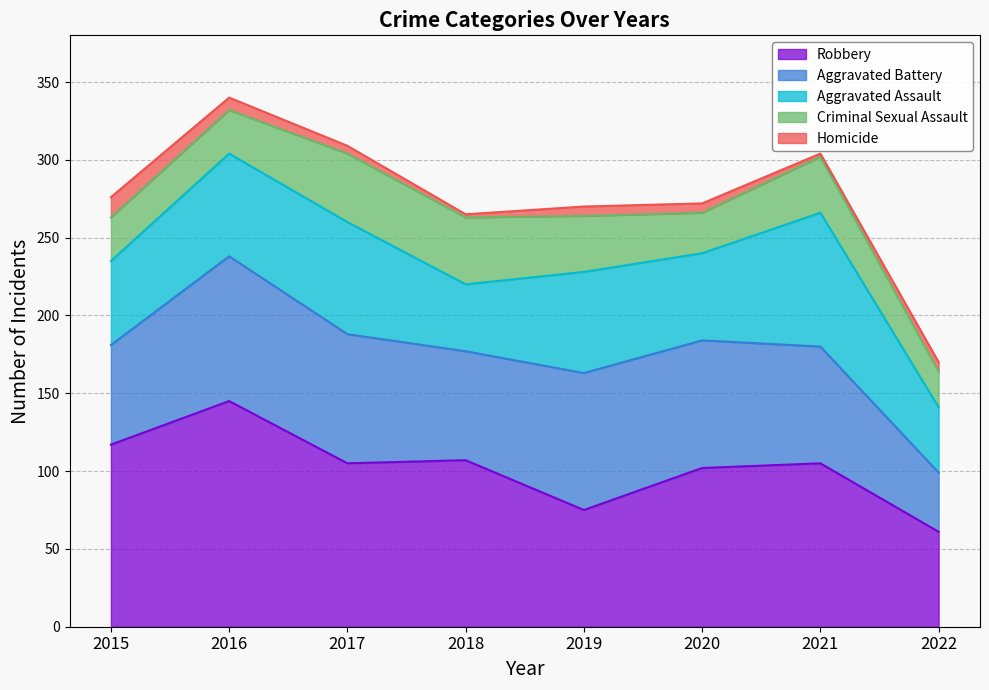

What is the minimum value for Aggravated Assault?

42